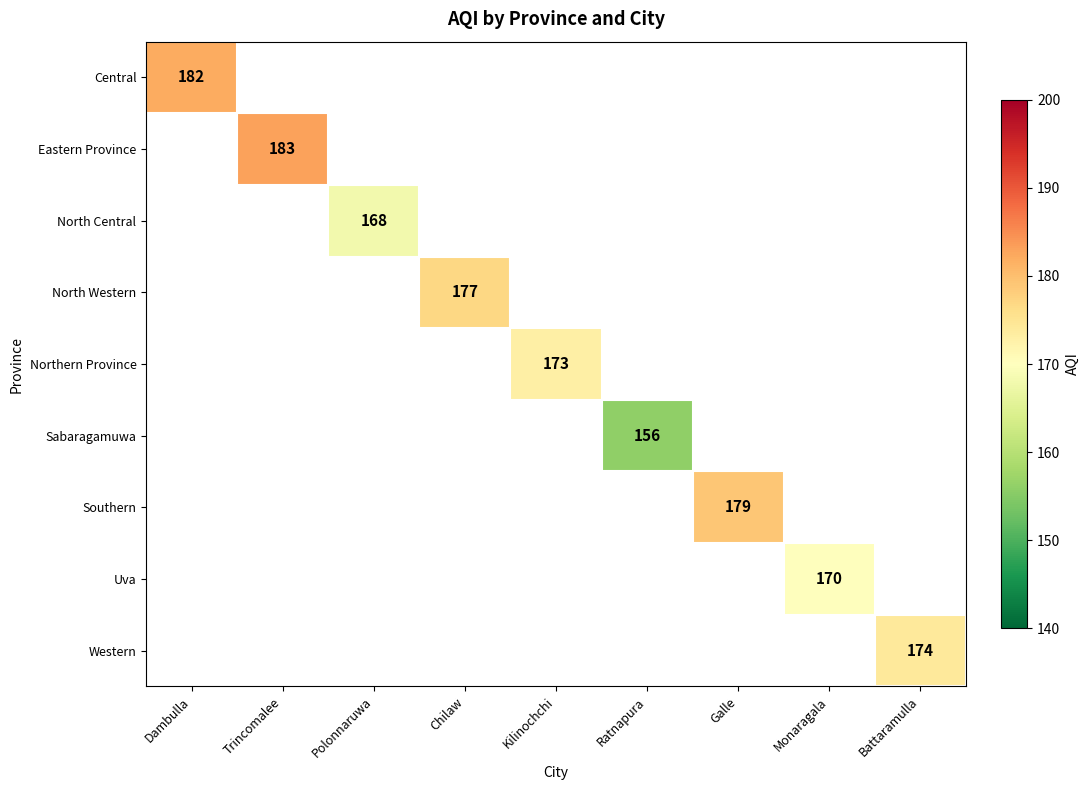

The value of North Western at Chilaw is 177. True or false?

True